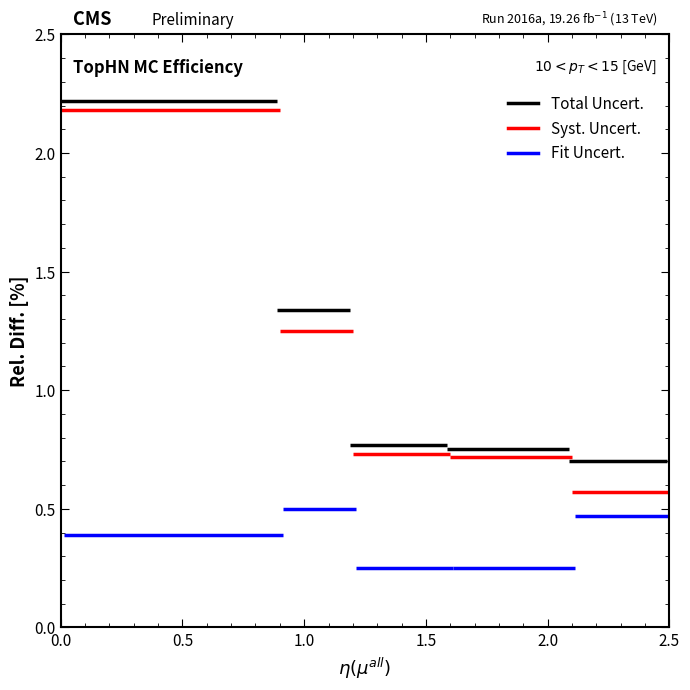

Which series has the largest range (max minus min)?

Syst. Uncert.